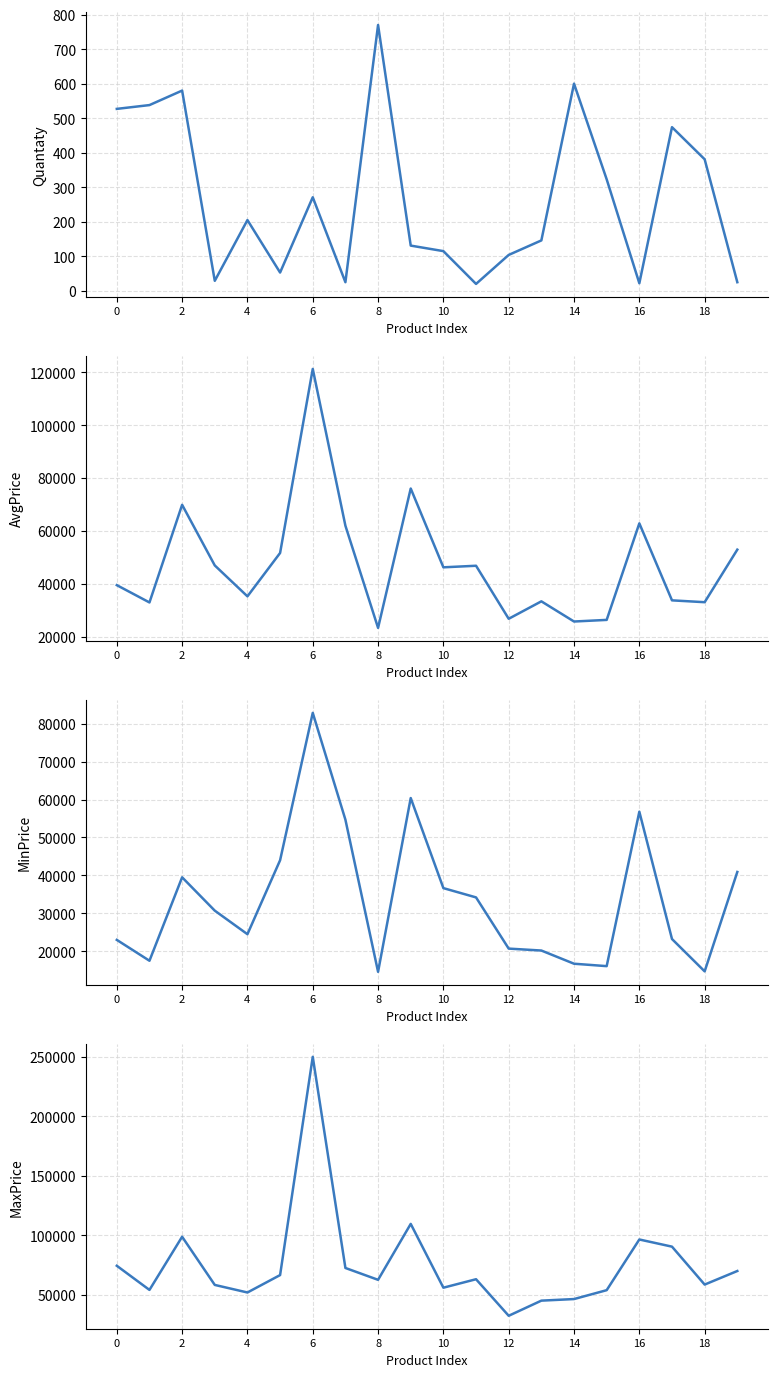

True or false: MaxPrice has more than 0 points higher than both neighbors.

True